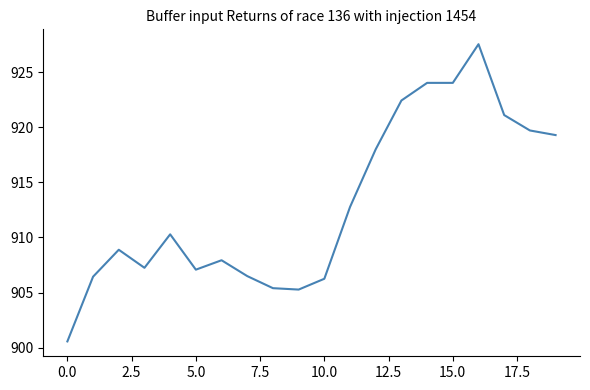

What is the difference between the maximum and minimum values?

27.0